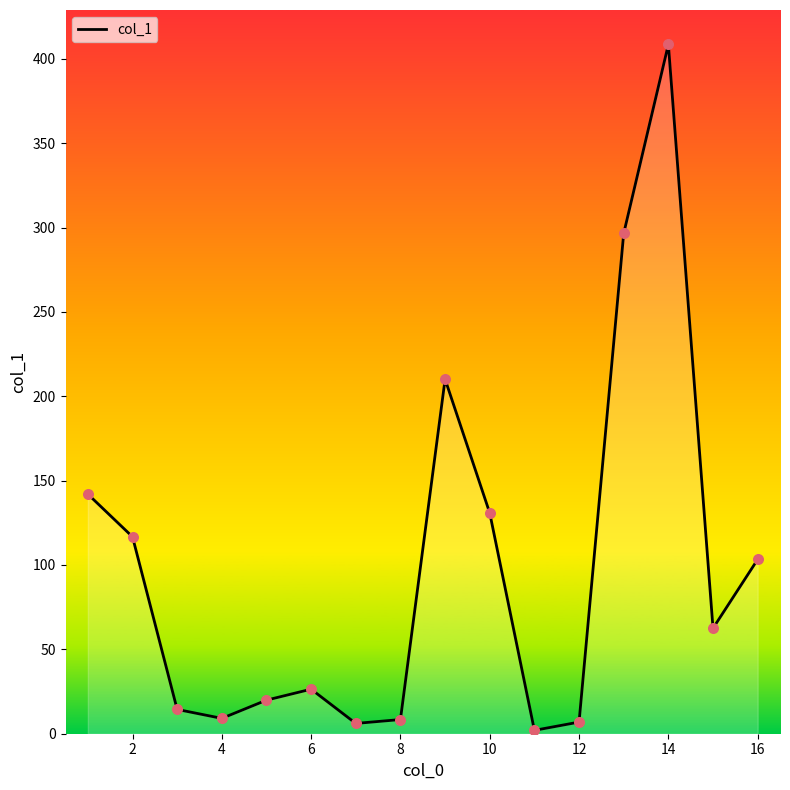

What is the greatest value displayed?

408.5